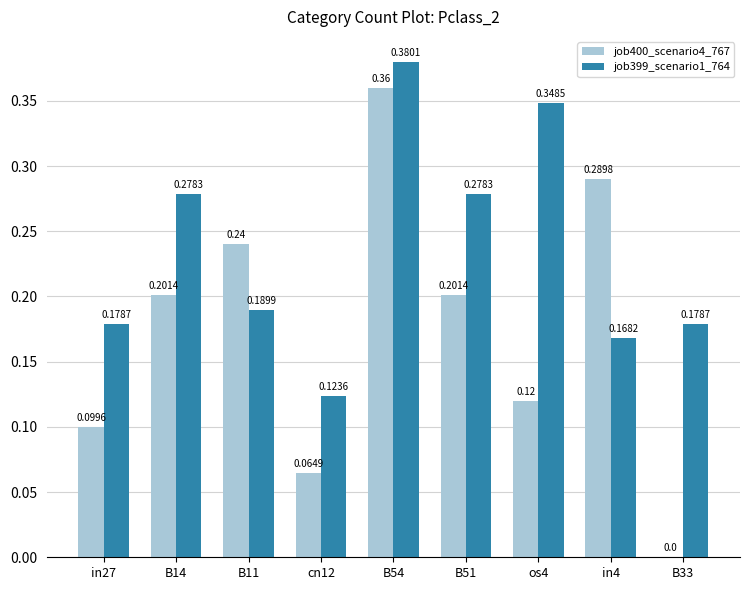

At which label is job399_scenario1_764 closest to 0?

cn12